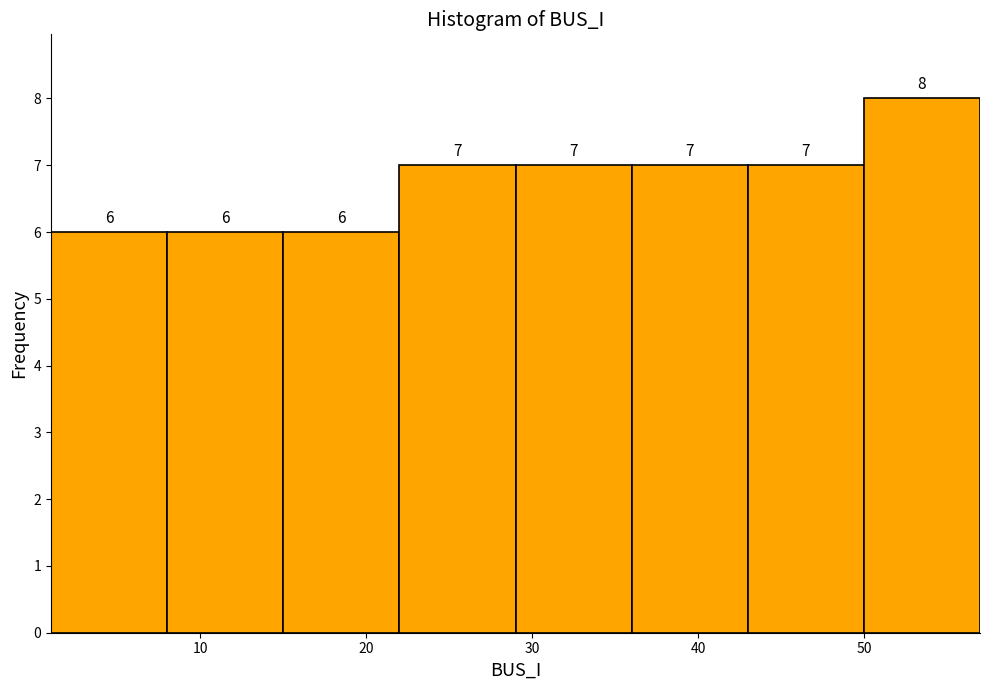

Over which range of the x-axis is the bar tallest?

50 to 57